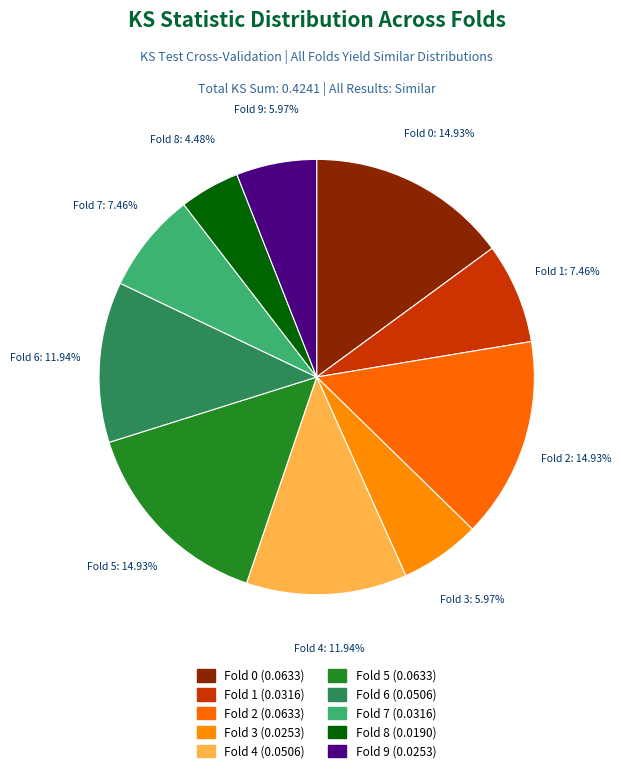

To the nearest percent, what is the combined percentage of Fold 9 and Fold 8?

10%